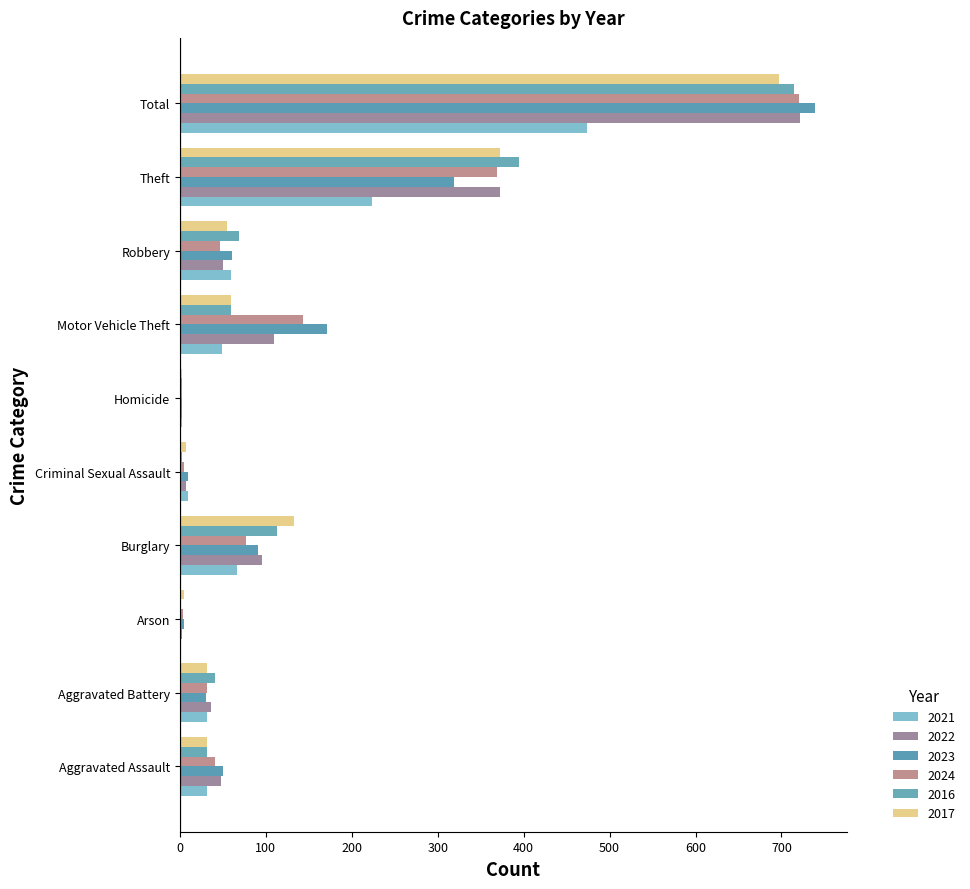

At which category is the sum across all series the highest?

Total